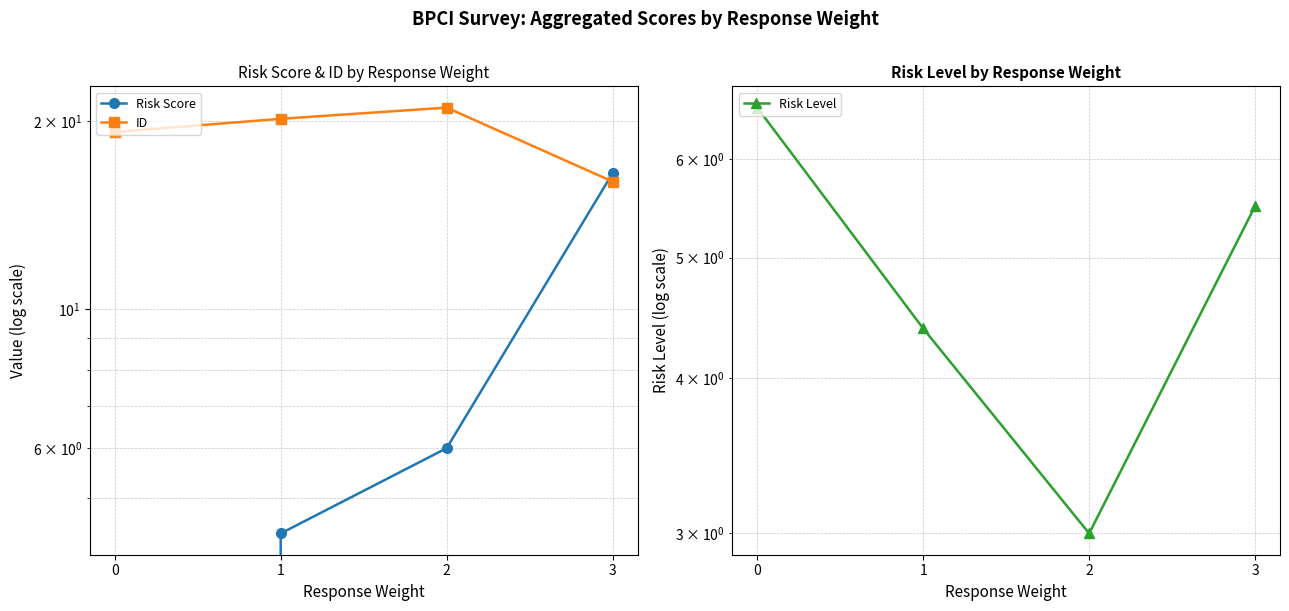

Between 1 and 3, which is larger?

3